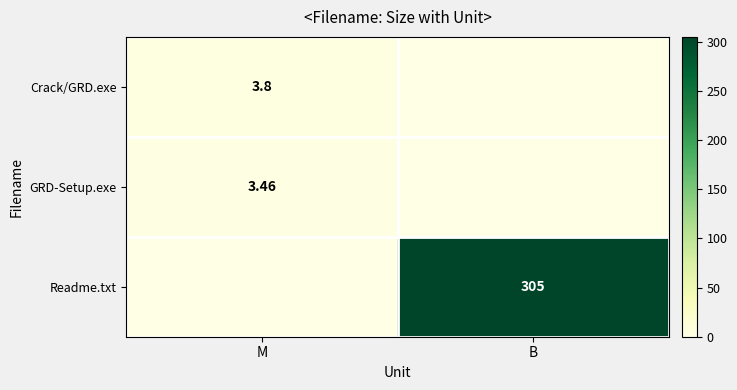

What is the difference between the maximum and minimum values in the Crack/GRD.exe series?

3.8